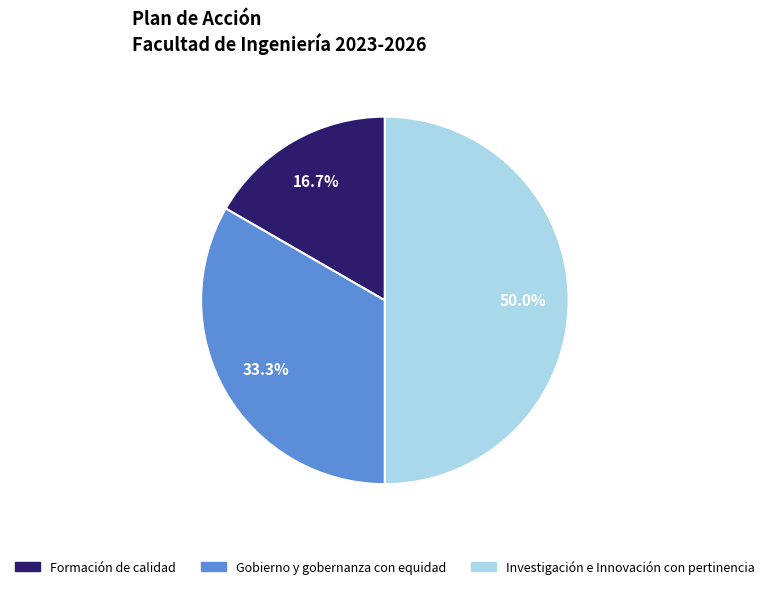

Between Gobierno y gobernanza con equidad and Formación de calidad, which is larger?

Gobierno y gobernanza con equidad